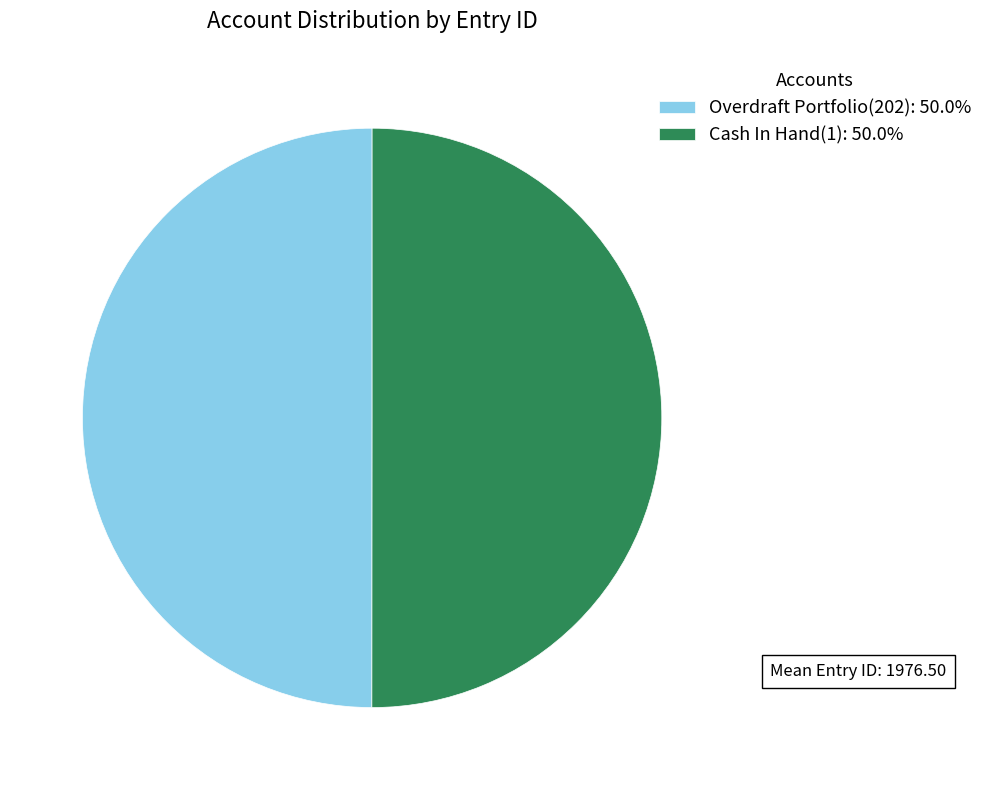

What is the ratio of the value at Cash In Hand(1) to the value at Overdraft Portfolio(202)?

1.0